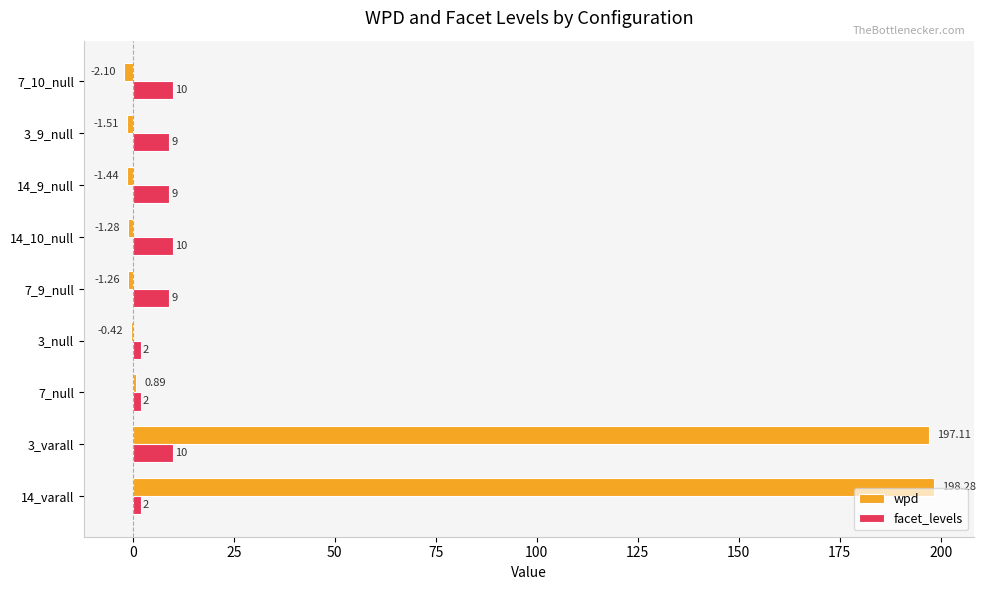

Between 7_null and 3_9_null, which series saw the biggest shift?

facet_levels